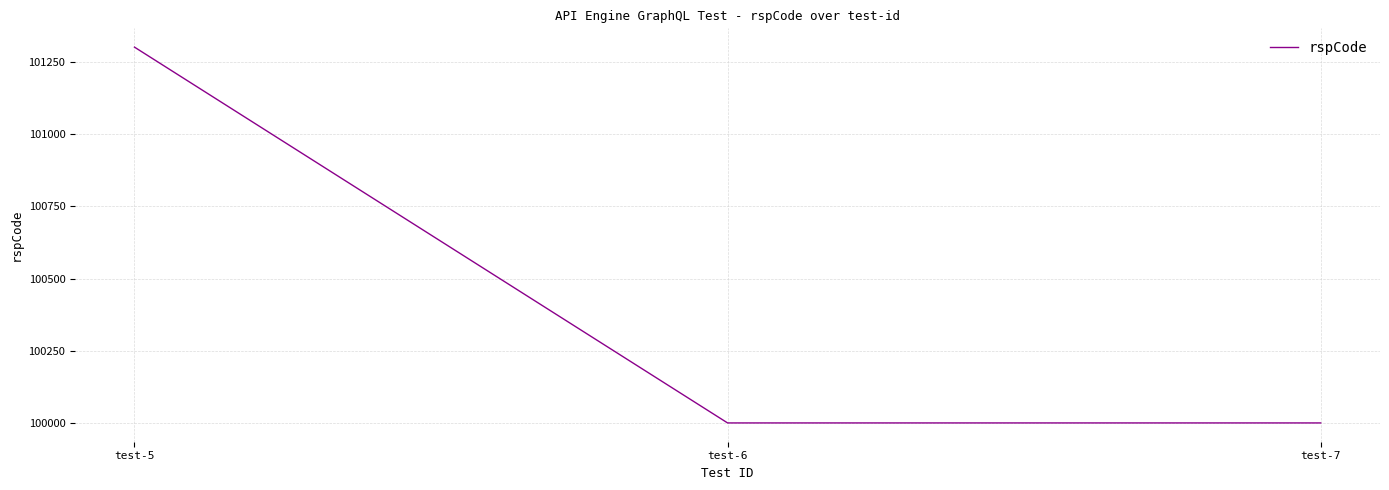

Reading right to left, list all the values displayed in this chart.

100000	100000	101302